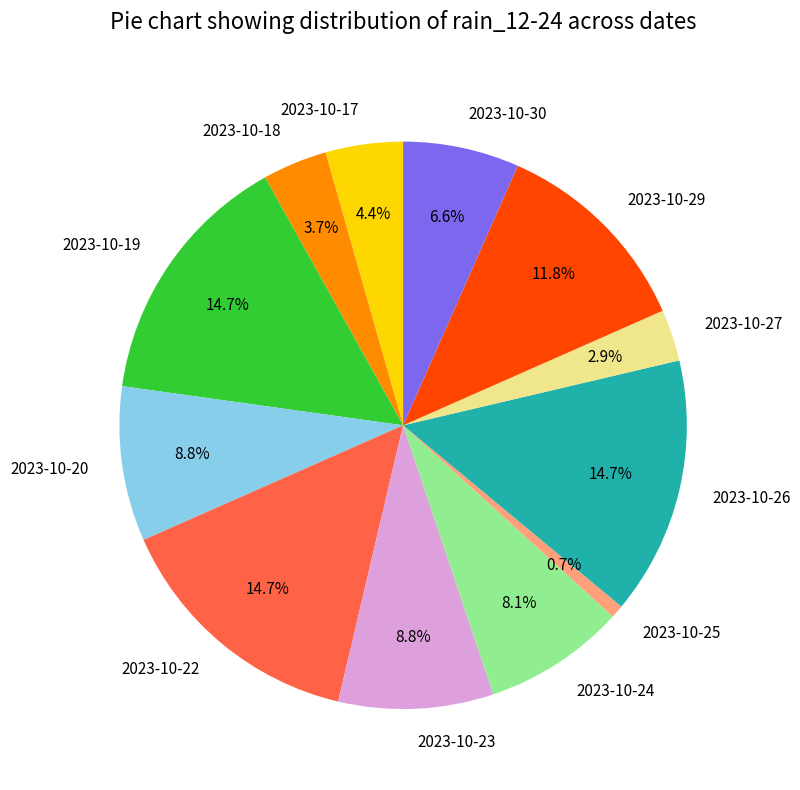

Which category has the smallest portion of the pie?

2023-10-25